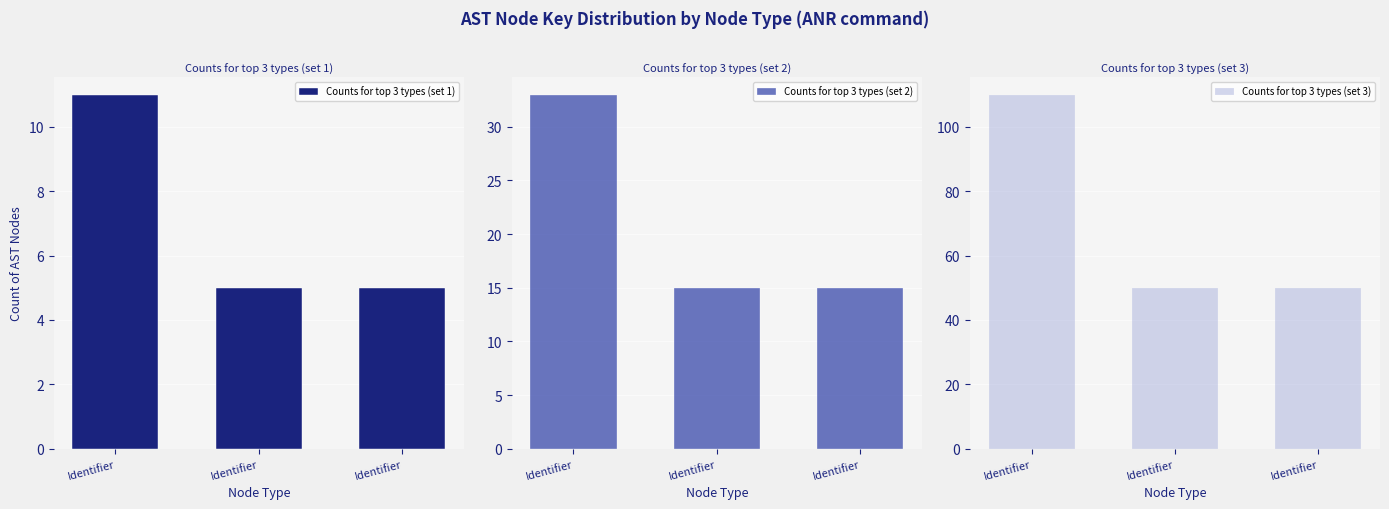

At which label does Counts for top 3 types (set 2) reach its peak?

Identifier